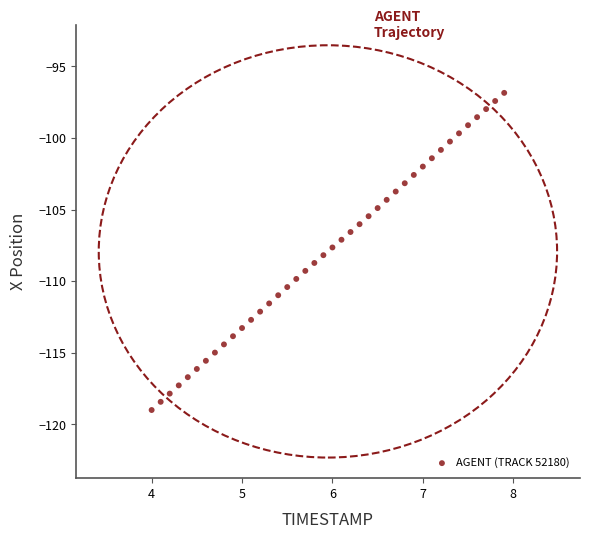

What is the range of X values (max minus min)?

3.9